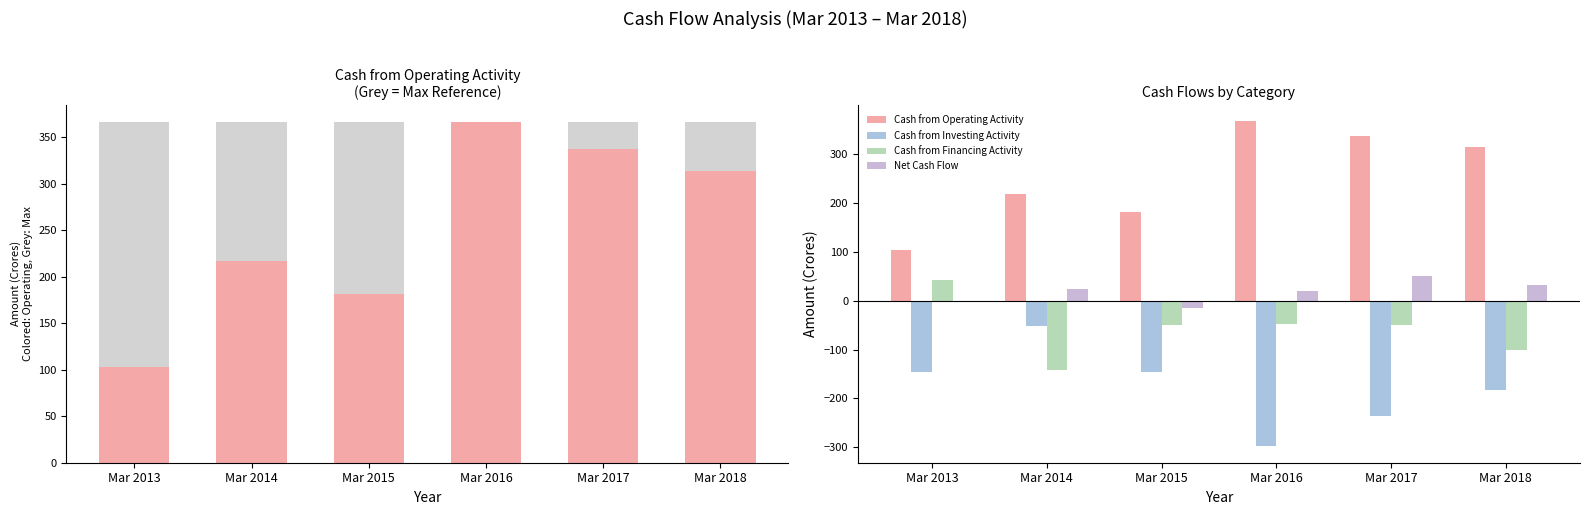

At which label does Net Cash Flow first exceed 24?

Mar 2017